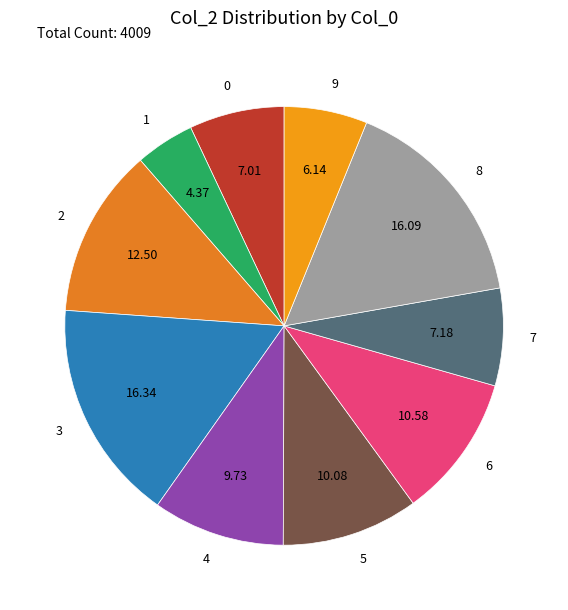

How many slices are in this pie chart?

10